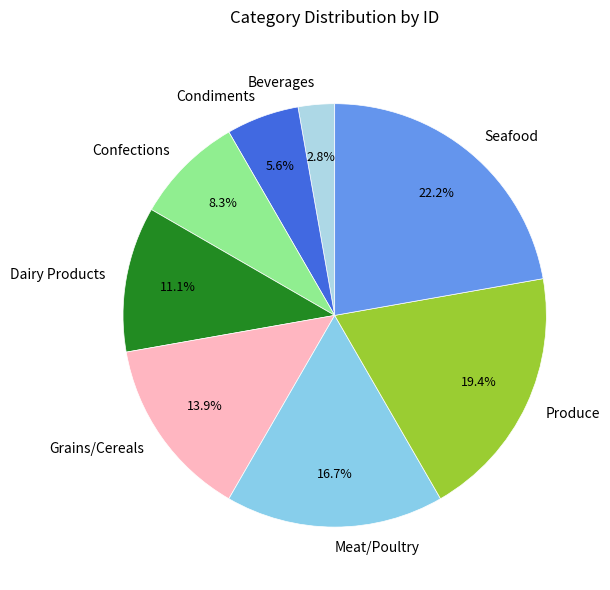

Approximately how many times larger is the value at Confections compared to Seafood?

0.4